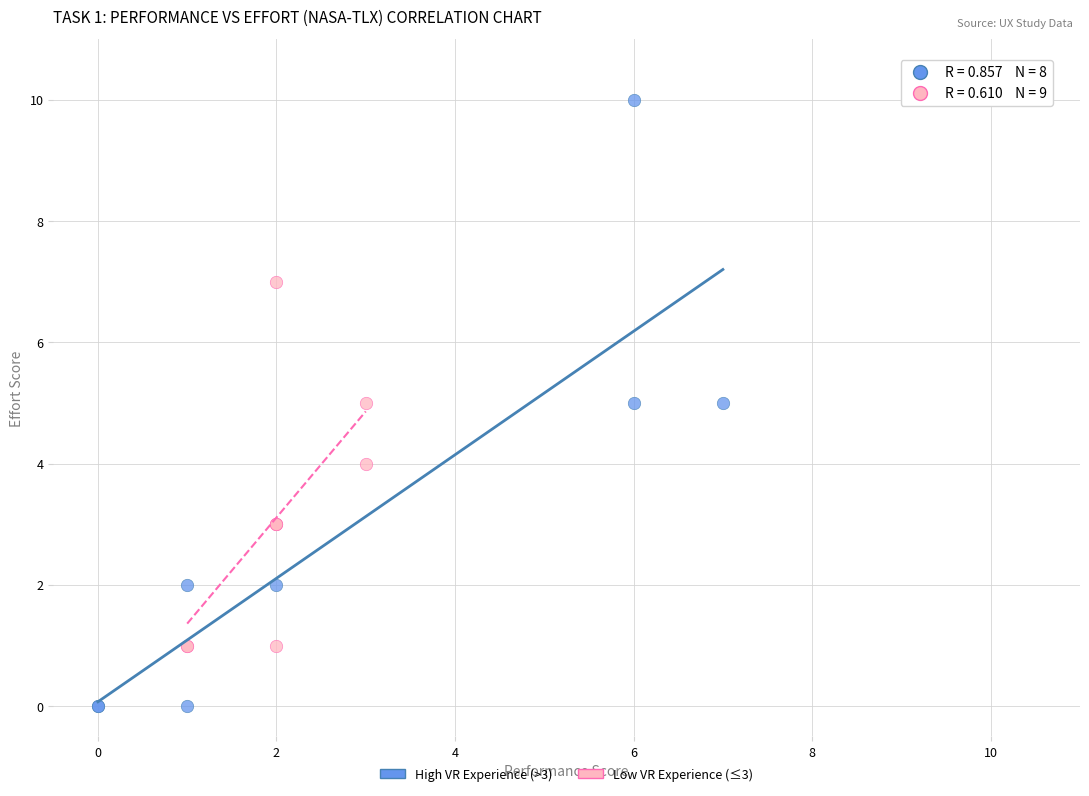

Which series reaches the minimum Y coordinate?

High VR Experience (>3)